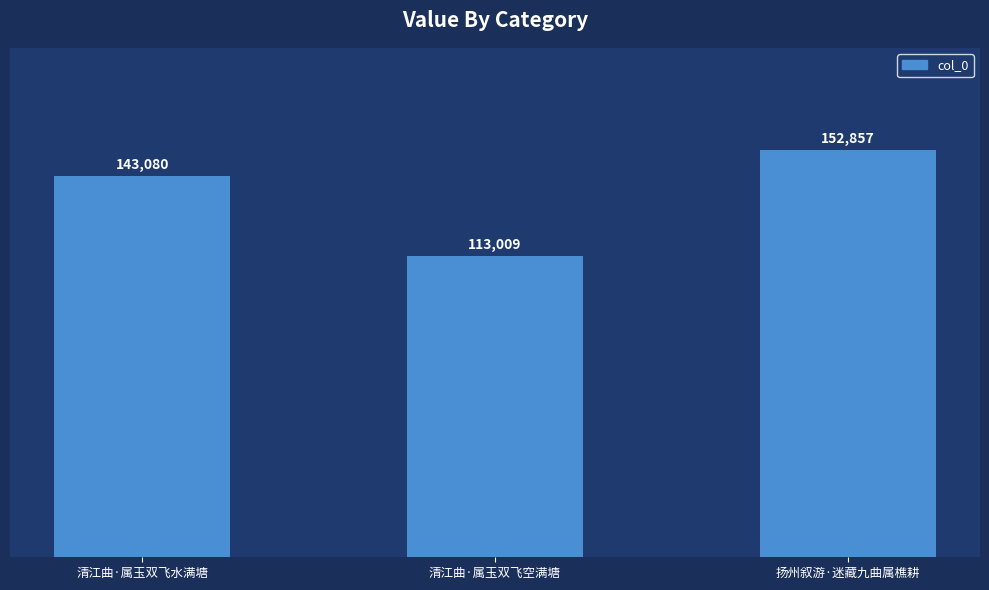

What is the maximum value shown in the chart?

152857